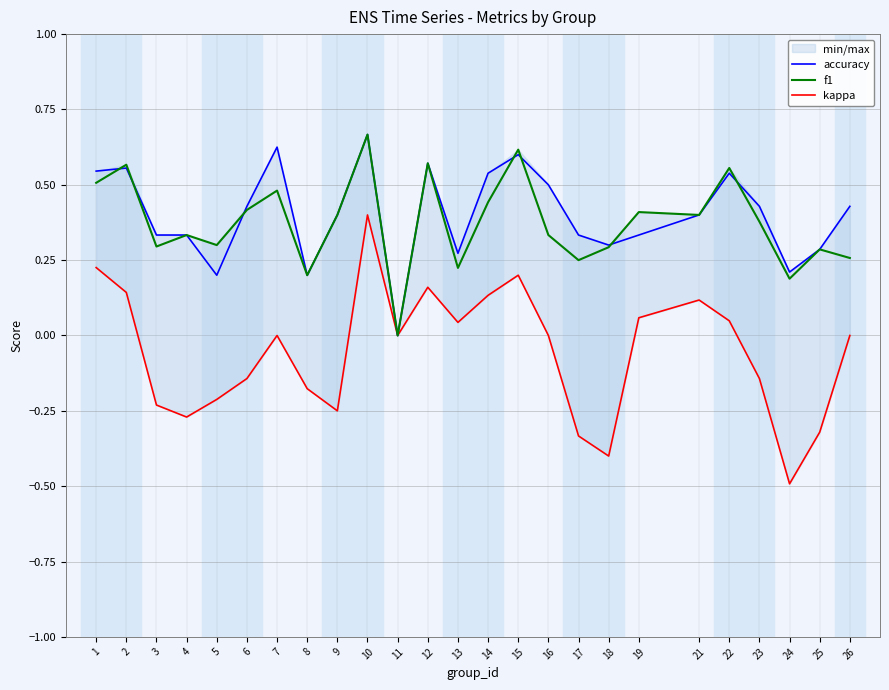

How many values in f1 are above zero?

24